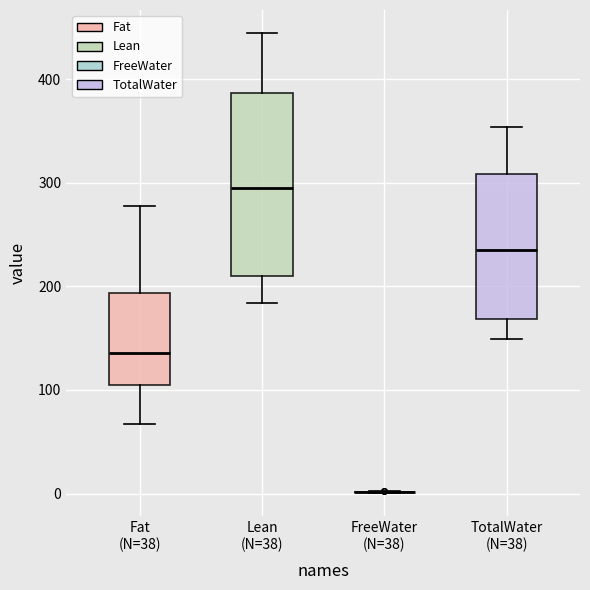

Reading left to right, transcribe this box plot: for each box, give where its median line is, the range the box spans, and where its two whiskers end, as read against the y-axis. The values are not printed on the chart, so give them approximately, as read against the axis.

Fat (N=38): median 140, box 100 to 190, whiskers 70 to 280
Lean (N=38): median 290, box 210 to 390, whiskers 180 to 440
FreeWater (N=38): box collapsed to a line at 0, whiskers 0 to 0
TotalWater (N=38): median 230, box 170 to 310, whiskers 150 to 350